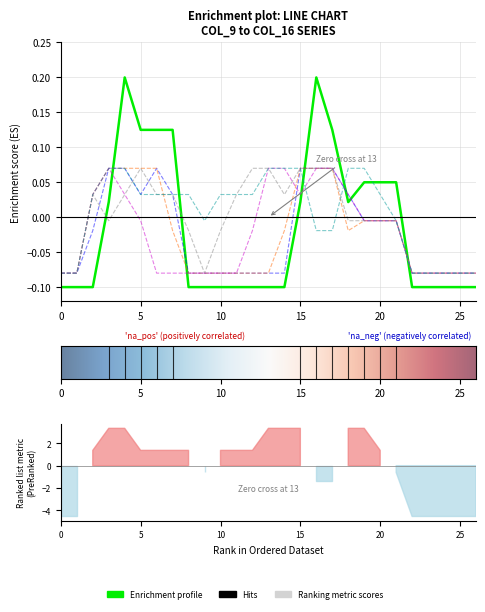

Which series has the widest spread of values?

col_9